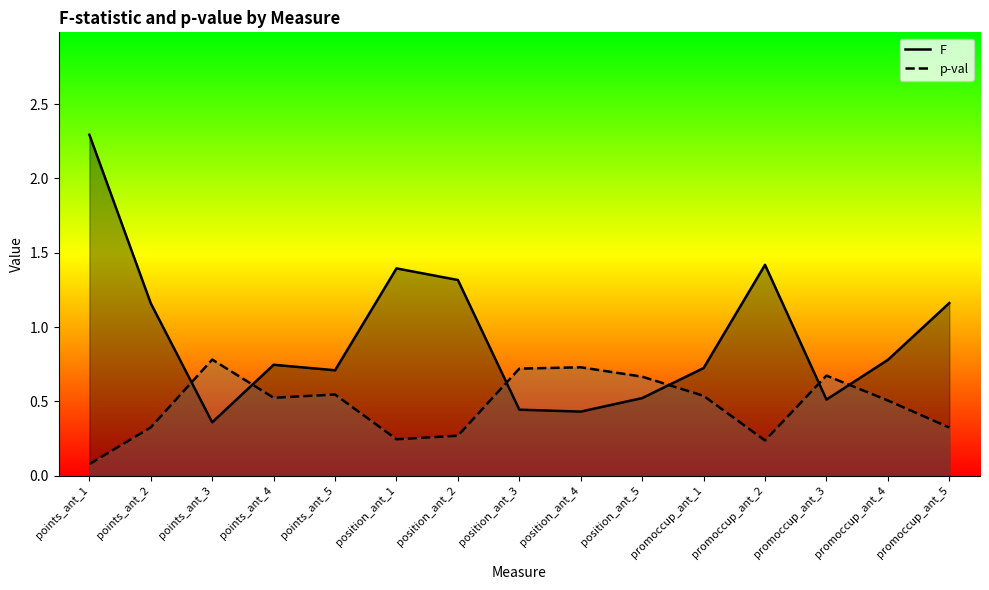

Rank the series by their maximum value, from lowest to highest.

p-val, F